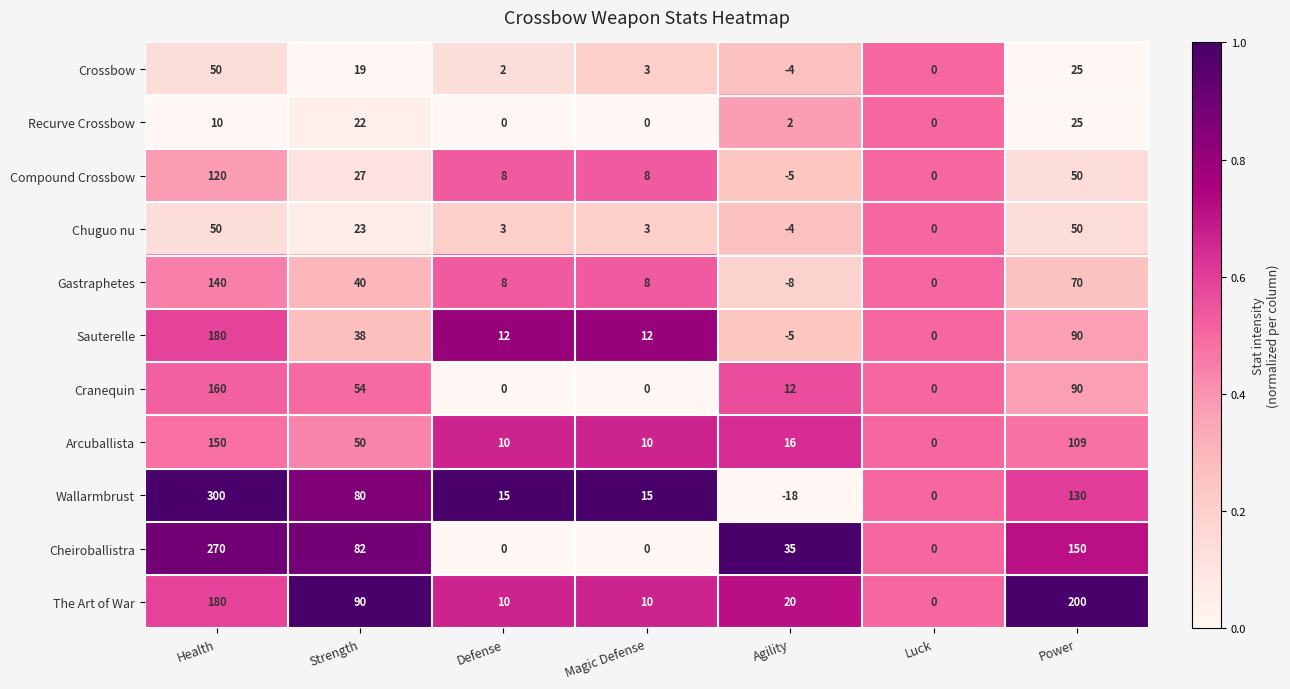

Which series has the largest range (max minus min)?

Wallarmbrust